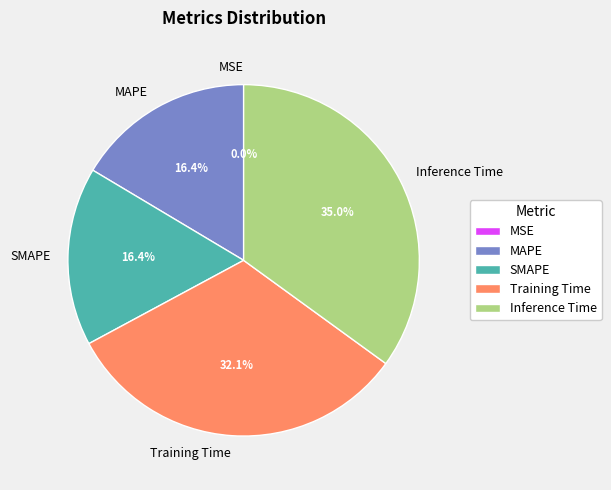

Combined, do Inference Time and Training Time account for over 50%?

Yes